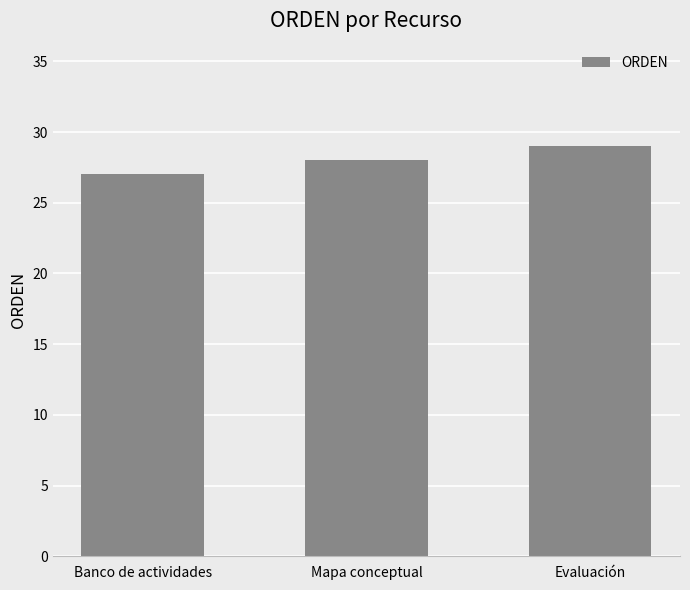

What is the average value?

28